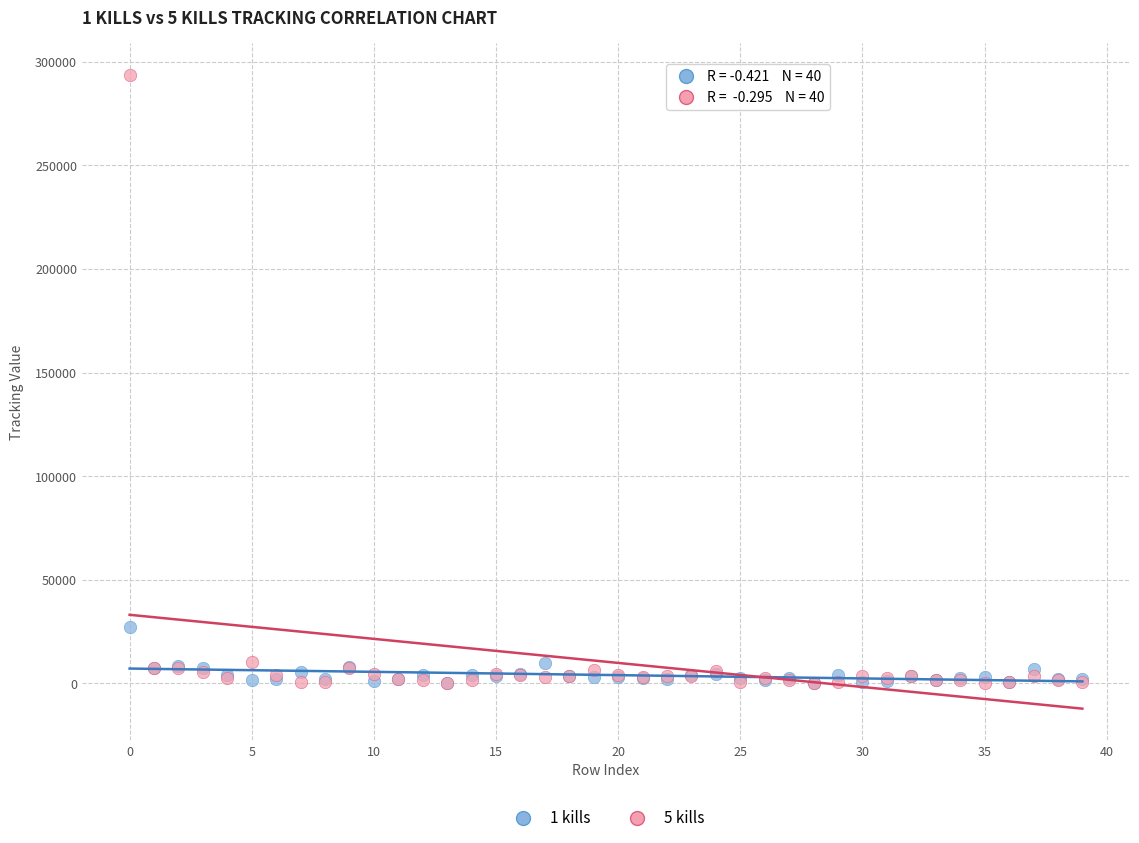

Across all series, what Y value is closest to 146923?

27118